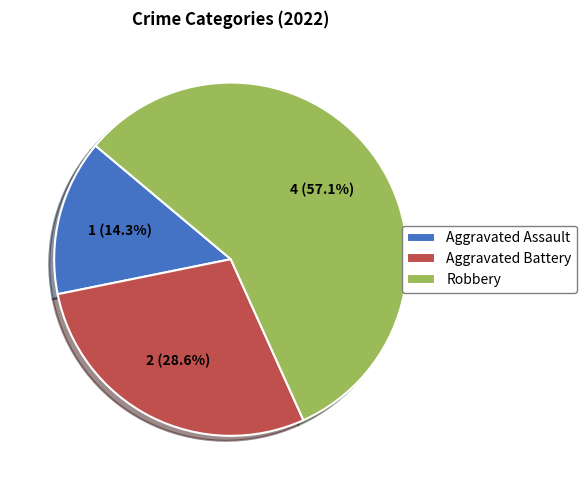

To the nearest percent, what is the combined percentage of Robbery and Aggravated Battery?

86%